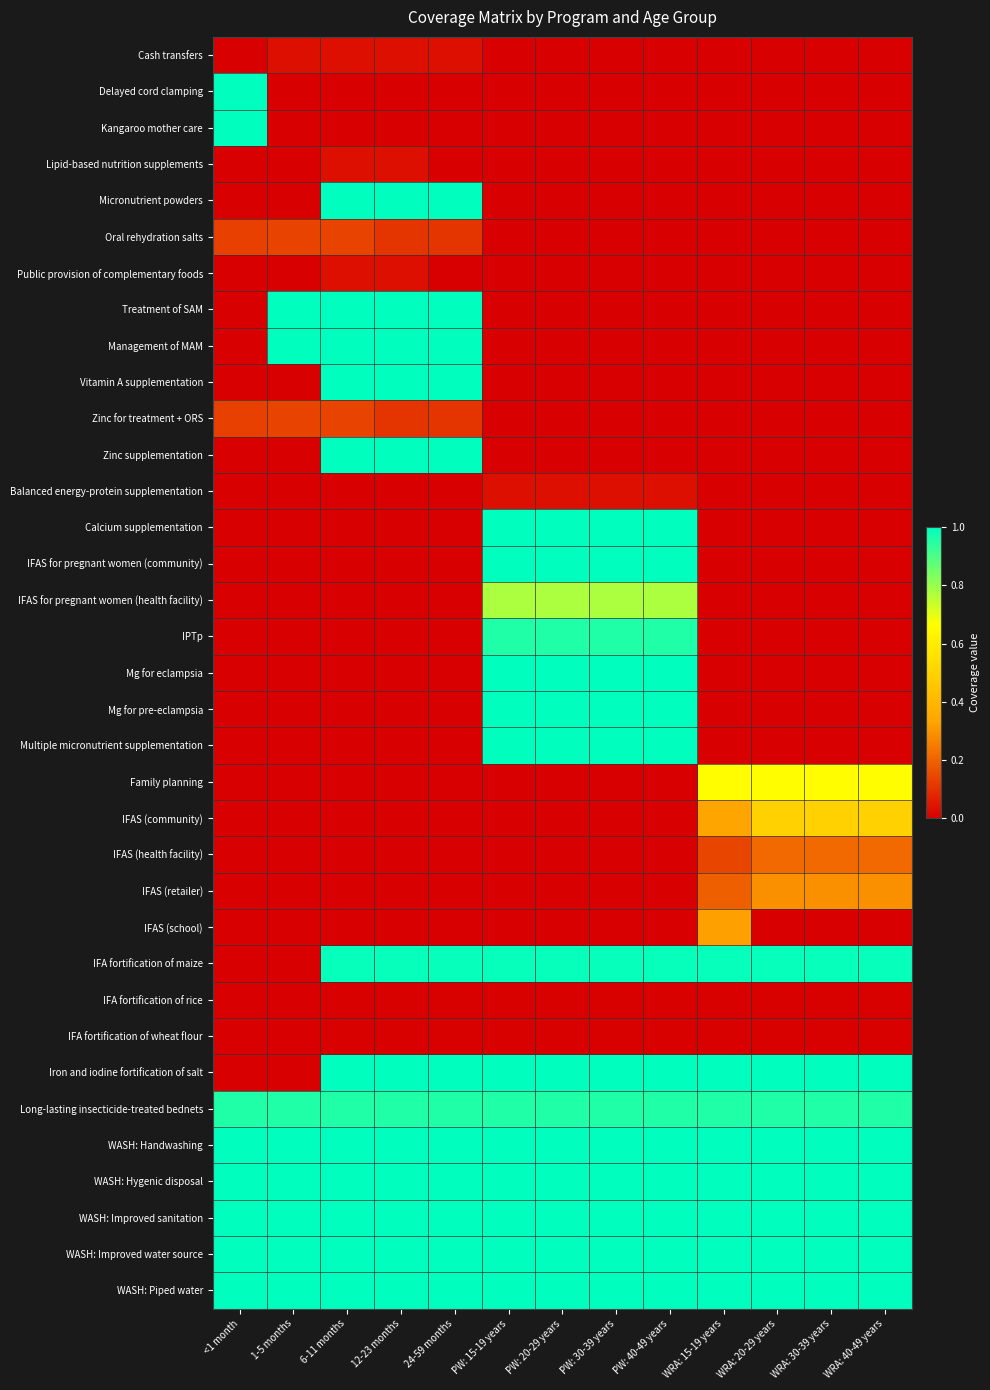

Reading right to left, list all the values displayed in this chart.

Cash transfers: WRA: 40-49 years=0.0	WRA: 30-39 years=0.0	WRA: 20-29 years=0.0	WRA: 15-19 years=0.0	PW: 40-49 years=0.0	PW: 30-39 years=0.0	PW: 20-29 years=0.0	PW: 15-19 years=0.0	24-59 months=0.0	12-23 months=0.0	6-11 months=0.0	1-5 months=0.0	<1 month=0.0
Delayed cord clamping: WRA: 40-49 years=0.0	WRA: 30-39 years=0.0	WRA: 20-29 years=0.0	WRA: 15-19 years=0.0	PW: 40-49 years=0.0	PW: 30-39 years=0.0	PW: 20-29 years=0.0	PW: 15-19 years=0.0	24-59 months=0.0	12-23 months=0.0	6-11 months=0.0	1-5 months=0.0	<1 month=1.0
Kangaroo mother care: WRA: 40-49 years=0.0	WRA: 30-39 years=0.0	WRA: 20-29 years=0.0	WRA: 15-19 years=0.0	PW: 40-49 years=0.0	PW: 30-39 years=0.0	PW: 20-29 years=0.0	PW: 15-19 years=0.0	24-59 months=0.0	12-23 months=0.0	6-11 months=0.0	1-5 months=0.0	<1 month=1.0
Lipid-based nutrition supplements: WRA: 40-49 years=0.0	WRA: 30-39 years=0.0	WRA: 20-29 years=0.0	WRA: 15-19 years=0.0	PW: 40-49 years=0.0	PW: 30-39 years=0.0	PW: 20-29 years=0.0	PW: 15-19 years=0.0	24-59 months=0.0	12-23 months=0.0	6-11 months=0.0	1-5 months=0.0	<1 month=0.0
Micronutrient powders: WRA: 40-49 years=0.0	WRA: 30-39 years=0.0	WRA: 20-29 years=0.0	WRA: 15-19 years=0.0	PW: 40-49 years=0.0	PW: 30-39 years=0.0	PW: 20-29 years=0.0	PW: 15-19 years=0.0	24-59 months=1.0	12-23 months=1.0	6-11 months=1.0	1-5 months=0.0	<1 month=0.0
Oral rehydration salts: WRA: 40-49 years=0.0	WRA: 30-39 years=0.0	WRA: 20-29 years=0.0	WRA: 15-19 years=0.0	PW: 40-49 years=0.0	PW: 30-39 years=0.0	PW: 20-29 years=0.0	PW: 15-19 years=0.0	24-59 months=0.1	12-23 months=0.1	6-11 months=0.1	1-5 months=0.1	<1 month=0.1
Public provision of complementary foods: WRA: 40-49 years=0.0	WRA: 30-39 years=0.0	WRA: 20-29 years=0.0	WRA: 15-19 years=0.0	PW: 40-49 years=0.0	PW: 30-39 years=0.0	PW: 20-29 years=0.0	PW: 15-19 years=0.0	24-59 months=0.0	12-23 months=0.0	6-11 months=0.0	1-5 months=0.0	<1 month=0.0
Treatment of SAM: WRA: 40-49 years=0.0	WRA: 30-39 years=0.0	WRA: 20-29 years=0.0	WRA: 15-19 years=0.0	PW: 40-49 years=0.0	PW: 30-39 years=0.0	PW: 20-29 years=0.0	PW: 15-19 years=0.0	24-59 months=1.0	12-23 months=1.0	6-11 months=1.0	1-5 months=1.0	<1 month=0.0
Management of MAM: WRA: 40-49 years=0.0	WRA: 30-39 years=0.0	WRA: 20-29 years=0.0	WRA: 15-19 years=0.0	PW: 40-49 years=0.0	PW: 30-39 years=0.0	PW: 20-29 years=0.0	PW: 15-19 years=0.0	24-59 months=1.0	12-23 months=1.0	6-11 months=1.0	1-5 months=1.0	<1 month=0.0
Vitamin A supplementation: WRA: 40-49 years=0.0	WRA: 30-39 years=0.0	WRA: 20-29 years=0.0	WRA: 15-19 years=0.0	PW: 40-49 years=0.0	PW: 30-39 years=0.0	PW: 20-29 years=0.0	PW: 15-19 years=0.0	24-59 months=1.0	12-23 months=1.0	6-11 months=1.0	1-5 months=0.0	<1 month=0.0
Zinc for treatment + ORS: WRA: 40-49 years=0.0	WRA: 30-39 years=0.0	WRA: 20-29 years=0.0	WRA: 15-19 years=0.0	PW: 40-49 years=0.0	PW: 30-39 years=0.0	PW: 20-29 years=0.0	PW: 15-19 years=0.0	24-59 months=0.1	12-23 months=0.1	6-11 months=0.1	1-5 months=0.1	<1 month=0.1
Zinc supplementation: WRA: 40-49 years=0.0	WRA: 30-39 years=0.0	WRA: 20-29 years=0.0	WRA: 15-19 years=0.0	PW: 40-49 years=0.0	PW: 30-39 years=0.0	PW: 20-29 years=0.0	PW: 15-19 years=0.0	24-59 months=1.0	12-23 months=1.0	6-11 months=1.0	1-5 months=0.0	<1 month=0.0
Balanced energy-protein supplementation: WRA: 40-49 years=0.0	WRA: 30-39 years=0.0	WRA: 20-29 years=0.0	WRA: 15-19 years=0.0	PW: 40-49 years=0.0	PW: 30-39 years=0.0	PW: 20-29 years=0.0	PW: 15-19 years=0.0	24-59 months=0.0	12-23 months=0.0	6-11 months=0.0	1-5 months=0.0	<1 month=0.0
Calcium supplementation: WRA: 40-49 years=0.0	WRA: 30-39 years=0.0	WRA: 20-29 years=0.0	WRA: 15-19 years=0.0	PW: 40-49 years=1.0	PW: 30-39 years=1.0	PW: 20-29 years=1.0	PW: 15-19 years=1.0	24-59 months=0.0	12-23 months=0.0	6-11 months=0.0	1-5 months=0.0	<1 month=0.0
IFAS for pregnant women (community): WRA: 40-49 years=0.0	WRA: 30-39 years=0.0	WRA: 20-29 years=0.0	WRA: 15-19 years=0.0	PW: 40-49 years=1.0	PW: 30-39 years=1.0	PW: 20-29 years=1.0	PW: 15-19 years=1.0	24-59 months=0.0	12-23 months=0.0	6-11 months=0.0	1-5 months=0.0	<1 month=0.0
IFAS for pregnant women (health facility): WRA: 40-49 years=0.0	WRA: 30-39 years=0.0	WRA: 20-29 years=0.0	WRA: 15-19 years=0.0	PW: 40-49 years=0.8	PW: 30-39 years=0.8	PW: 20-29 years=0.8	PW: 15-19 years=0.8	24-59 months=0.0	12-23 months=0.0	6-11 months=0.0	1-5 months=0.0	<1 month=0.0
IPTp: WRA: 40-49 years=0.0	WRA: 30-39 years=0.0	WRA: 20-29 years=0.0	WRA: 15-19 years=0.0	PW: 40-49 years=1.0	PW: 30-39 years=1.0	PW: 20-29 years=1.0	PW: 15-19 years=1.0	24-59 months=0.0	12-23 months=0.0	6-11 months=0.0	1-5 months=0.0	<1 month=0.0
Mg for eclampsia: WRA: 40-49 years=0.0	WRA: 30-39 years=0.0	WRA: 20-29 years=0.0	WRA: 15-19 years=0.0	PW: 40-49 years=1.0	PW: 30-39 years=1.0	PW: 20-29 years=1.0	PW: 15-19 years=1.0	24-59 months=0.0	12-23 months=0.0	6-11 months=0.0	1-5 months=0.0	<1 month=0.0
Mg for pre-eclampsia: WRA: 40-49 years=0.0	WRA: 30-39 years=0.0	WRA: 20-29 years=0.0	WRA: 15-19 years=0.0	PW: 40-49 years=1.0	PW: 30-39 years=1.0	PW: 20-29 years=1.0	PW: 15-19 years=1.0	24-59 months=0.0	12-23 months=0.0	6-11 months=0.0	1-5 months=0.0	<1 month=0.0
Multiple micronutrient supplementation: WRA: 40-49 years=0.0	WRA: 30-39 years=0.0	WRA: 20-29 years=0.0	WRA: 15-19 years=0.0	PW: 40-49 years=1.0	PW: 30-39 years=1.0	PW: 20-29 years=1.0	PW: 15-19 years=1.0	24-59 months=0.0	12-23 months=0.0	6-11 months=0.0	1-5 months=0.0	<1 month=0.0
Family planning: WRA: 40-49 years=0.7	WRA: 30-39 years=0.7	WRA: 20-29 years=0.7	WRA: 15-19 years=0.7	PW: 40-49 years=0.0	PW: 30-39 years=0.0	PW: 20-29 years=0.0	PW: 15-19 years=0.0	24-59 months=0.0	12-23 months=0.0	6-11 months=0.0	1-5 months=0.0	<1 month=0.0
IFAS (community): WRA: 40-49 years=0.5	WRA: 30-39 years=0.5	WRA: 20-29 years=0.5	WRA: 15-19 years=0.3	PW: 40-49 years=0.0	PW: 30-39 years=0.0	PW: 20-29 years=0.0	PW: 15-19 years=0.0	24-59 months=0.0	12-23 months=0.0	6-11 months=0.0	1-5 months=0.0	<1 month=0.0
IFAS (health facility): WRA: 40-49 years=0.2	WRA: 30-39 years=0.2	WRA: 20-29 years=0.2	WRA: 15-19 years=0.1	PW: 40-49 years=0.0	PW: 30-39 years=0.0	PW: 20-29 years=0.0	PW: 15-19 years=0.0	24-59 months=0.0	12-23 months=0.0	6-11 months=0.0	1-5 months=0.0	<1 month=0.0
IFAS (retailer): WRA: 40-49 years=0.3	WRA: 30-39 years=0.3	WRA: 20-29 years=0.3	WRA: 15-19 years=0.2	PW: 40-49 years=0.0	PW: 30-39 years=0.0	PW: 20-29 years=0.0	PW: 15-19 years=0.0	24-59 months=0.0	12-23 months=0.0	6-11 months=0.0	1-5 months=0.0	<1 month=0.0
IFAS (school): WRA: 40-49 years=0.0	WRA: 30-39 years=0.0	WRA: 20-29 years=0.0	WRA: 15-19 years=0.3	PW: 40-49 years=0.0	PW: 30-39 years=0.0	PW: 20-29 years=0.0	PW: 15-19 years=0.0	24-59 months=0.0	12-23 months=0.0	6-11 months=0.0	1-5 months=0.0	<1 month=0.0
IFA fortification of maize: WRA: 40-49 years=1.0	WRA: 30-39 years=1.0	WRA: 20-29 years=1.0	WRA: 15-19 years=1.0	PW: 40-49 years=1.0	PW: 30-39 years=1.0	PW: 20-29 years=1.0	PW: 15-19 years=1.0	24-59 months=1.0	12-23 months=1.0	6-11 months=1.0	1-5 months=0.0	<1 month=0.0
IFA fortification of rice: WRA: 40-49 years=0.0	WRA: 30-39 years=0.0	WRA: 20-29 years=0.0	WRA: 15-19 years=0.0	PW: 40-49 years=0.0	PW: 30-39 years=0.0	PW: 20-29 years=0.0	PW: 15-19 years=0.0	24-59 months=0.0	12-23 months=0.0	6-11 months=0.0	1-5 months=0.0	<1 month=0.0
IFA fortification of wheat flour: WRA: 40-49 years=0.0	WRA: 30-39 years=0.0	WRA: 20-29 years=0.0	WRA: 15-19 years=0.0	PW: 40-49 years=0.0	PW: 30-39 years=0.0	PW: 20-29 years=0.0	PW: 15-19 years=0.0	24-59 months=0.0	12-23 months=0.0	6-11 months=0.0	1-5 months=0.0	<1 month=0.0
Iron and iodine fortification of salt: WRA: 40-49 years=1.0	WRA: 30-39 years=1.0	WRA: 20-29 years=1.0	WRA: 15-19 years=1.0	PW: 40-49 years=1.0	PW: 30-39 years=1.0	PW: 20-29 years=1.0	PW: 15-19 years=1.0	24-59 months=1.0	12-23 months=1.0	6-11 months=1.0	1-5 months=0.0	<1 month=0.0
Long-lasting insecticide-treated bednets: WRA: 40-49 years=1.0	WRA: 30-39 years=1.0	WRA: 20-29 years=1.0	WRA: 15-19 years=1.0	PW: 40-49 years=1.0	PW: 30-39 years=1.0	PW: 20-29 years=1.0	PW: 15-19 years=1.0	24-59 months=1.0	12-23 months=1.0	6-11 months=1.0	1-5 months=1.0	<1 month=1.0
WASH: Handwashing: WRA: 40-49 years=1.0	WRA: 30-39 years=1.0	WRA: 20-29 years=1.0	WRA: 15-19 years=1.0	PW: 40-49 years=1.0	PW: 30-39 years=1.0	PW: 20-29 years=1.0	PW: 15-19 years=1.0	24-59 months=1.0	12-23 months=1.0	6-11 months=1.0	1-5 months=1.0	<1 month=1.0
WASH: Hygenic disposal: WRA: 40-49 years=1.0	WRA: 30-39 years=1.0	WRA: 20-29 years=1.0	WRA: 15-19 years=1.0	PW: 40-49 years=1.0	PW: 30-39 years=1.0	PW: 20-29 years=1.0	PW: 15-19 years=1.0	24-59 months=1.0	12-23 months=1.0	6-11 months=1.0	1-5 months=1.0	<1 month=1.0
WASH: Improved sanitation: WRA: 40-49 years=1.0	WRA: 30-39 years=1.0	WRA: 20-29 years=1.0	WRA: 15-19 years=1.0	PW: 40-49 years=1.0	PW: 30-39 years=1.0	PW: 20-29 years=1.0	PW: 15-19 years=1.0	24-59 months=1.0	12-23 months=1.0	6-11 months=1.0	1-5 months=1.0	<1 month=1.0
WASH: Improved water source: WRA: 40-49 years=1.0	WRA: 30-39 years=1.0	WRA: 20-29 years=1.0	WRA: 15-19 years=1.0	PW: 40-49 years=1.0	PW: 30-39 years=1.0	PW: 20-29 years=1.0	PW: 15-19 years=1.0	24-59 months=1.0	12-23 months=1.0	6-11 months=1.0	1-5 months=1.0	<1 month=1.0
WASH: Piped water: WRA: 40-49 years=1.0	WRA: 30-39 years=1.0	WRA: 20-29 years=1.0	WRA: 15-19 years=1.0	PW: 40-49 years=1.0	PW: 30-39 years=1.0	PW: 20-29 years=1.0	PW: 15-19 years=1.0	24-59 months=1.0	12-23 months=1.0	6-11 months=1.0	1-5 months=1.0	<1 month=1.0